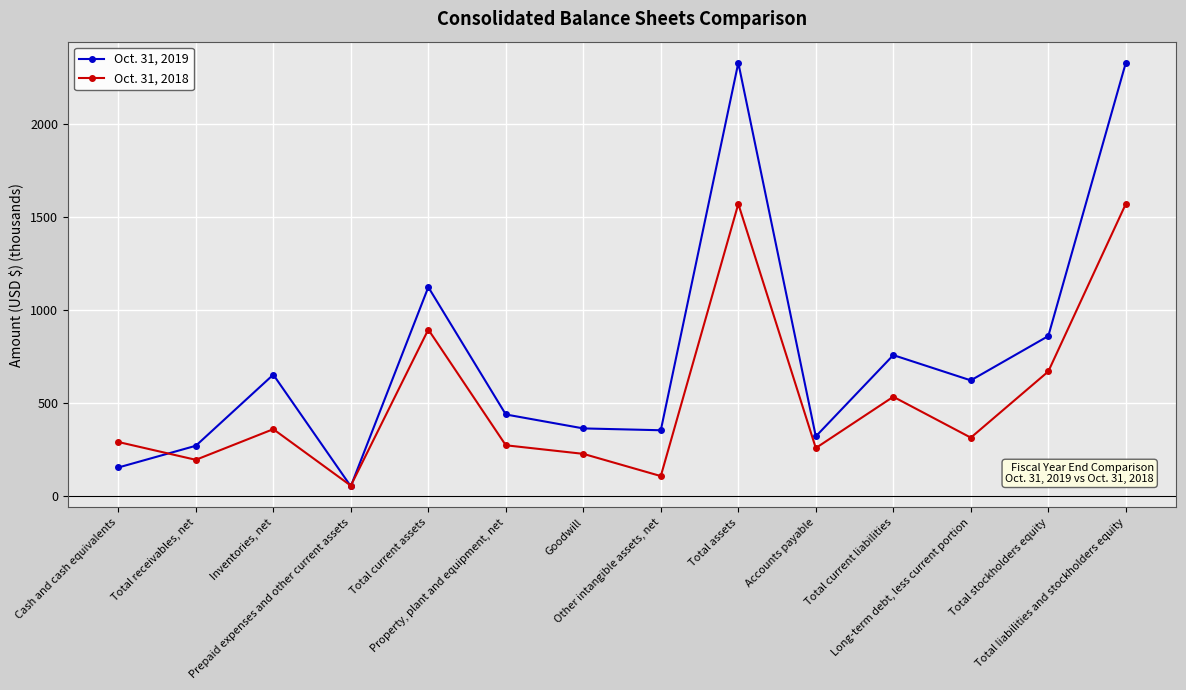

At how many categories does at least one series exceed 497?

7